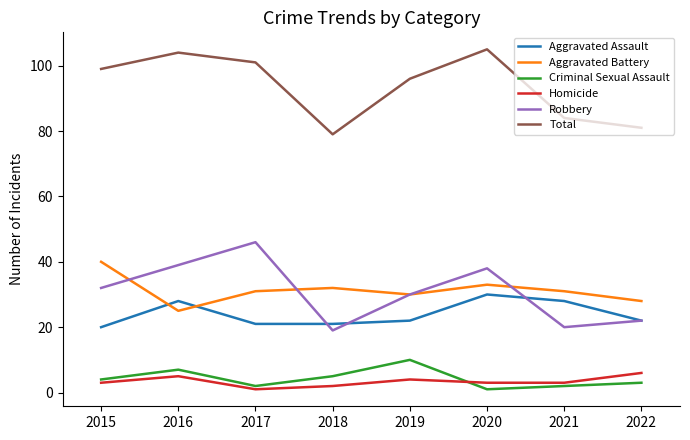

What value does the Criminal Sexual Assault series have at 2015?

4